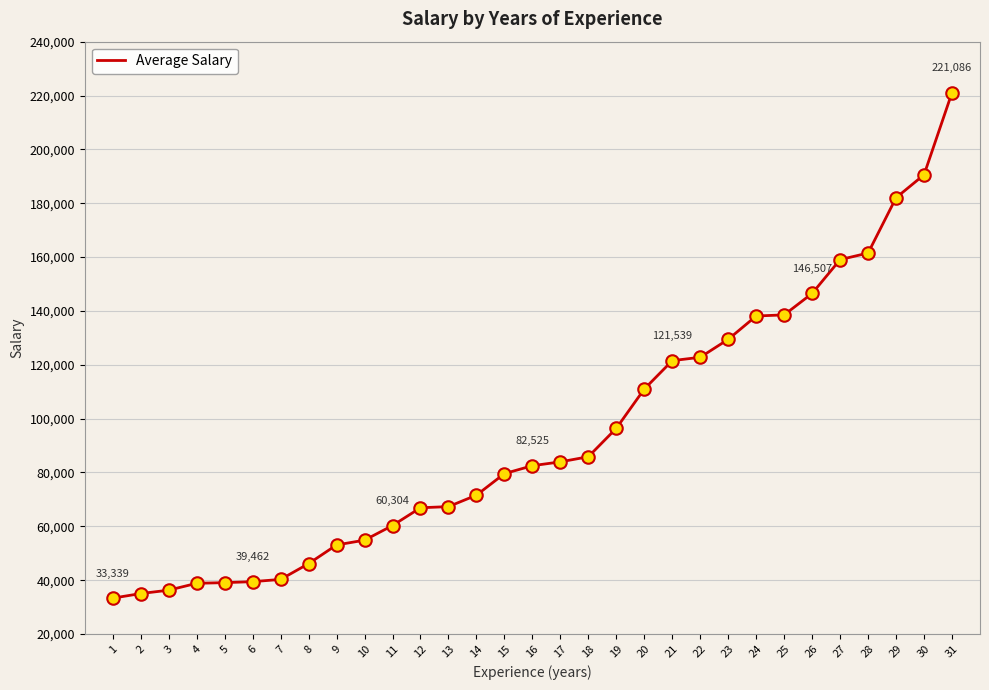

Which has a higher value, 19 or 31?

31